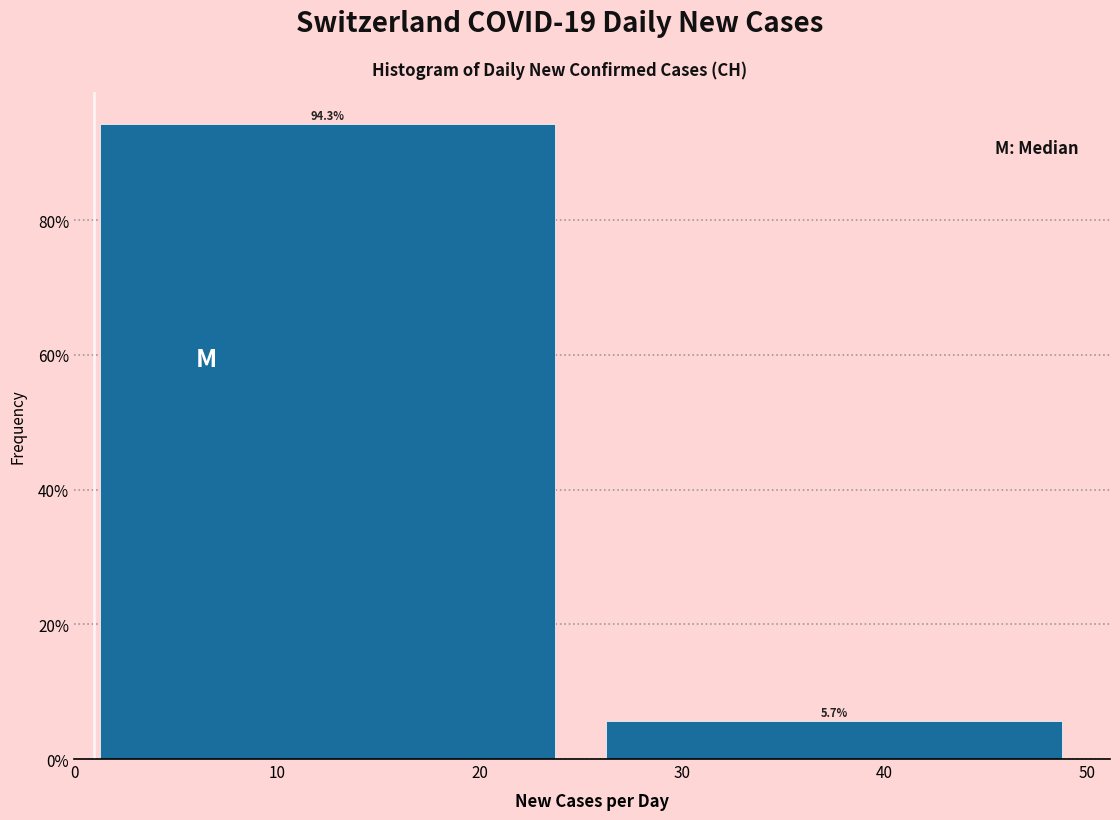

Reading left to right, list every bar in this chart as the range it spans on the x-axis followed by its height.

0 to 25: 94.3
25 to 50: 5.7